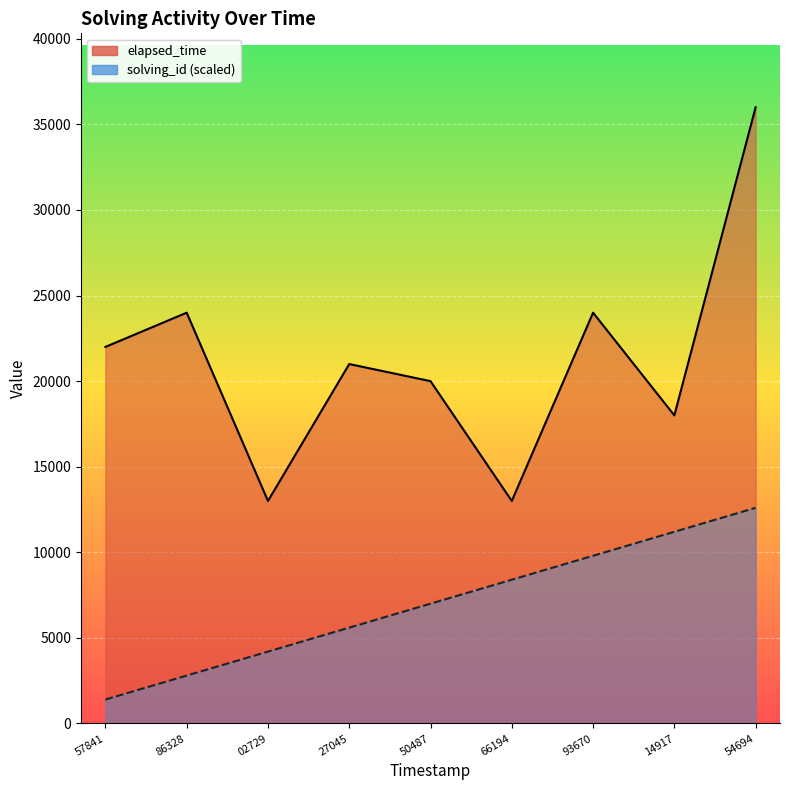

At 14917, list the series in order from largest to smallest.

elapsed_time, solving_id